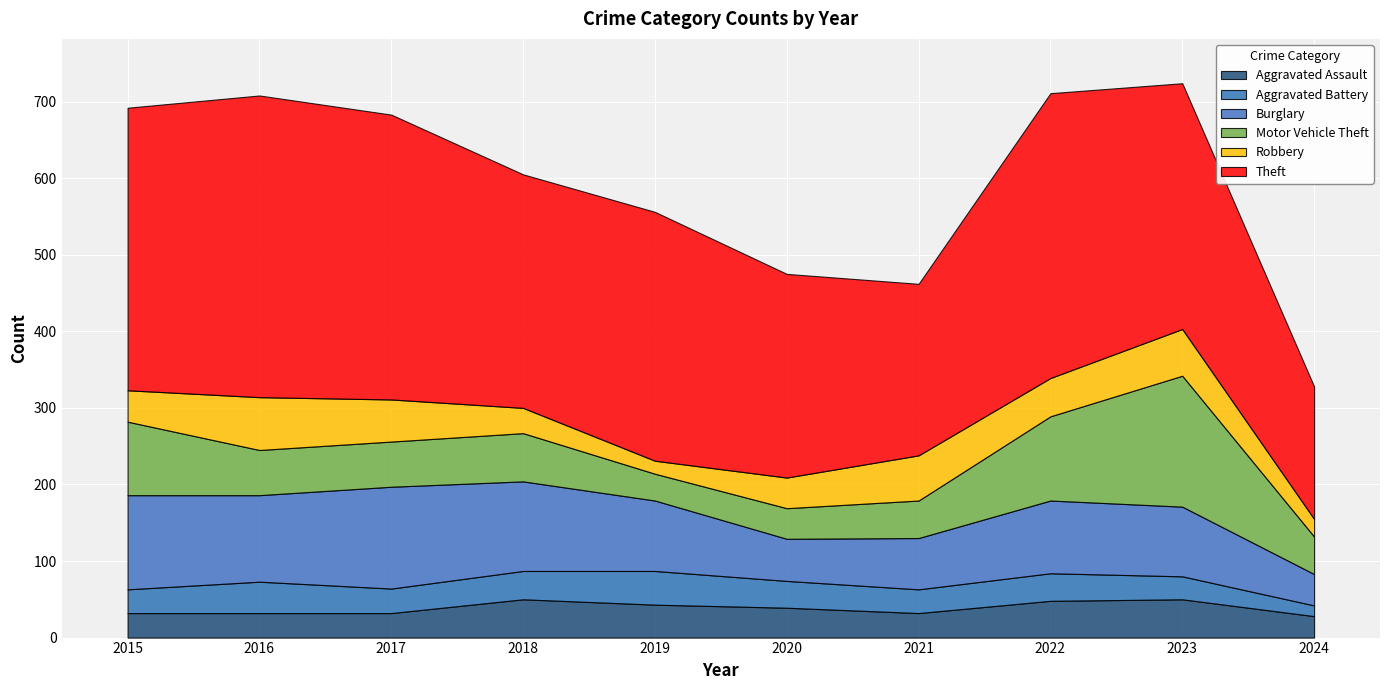

Reading left to right, transcribe all the data shown in this chart.

Aggravated Assault: 2015=32	2016=32	2017=32	2018=50	2019=43	2020=39	2021=32	2022=48	2023=50	2024=28
Aggravated Battery: 2015=31	2016=41	2017=32	2018=37	2019=44	2020=35	2021=31	2022=36	2023=30	2024=14
Burglary: 2015=123	2016=113	2017=133	2018=117	2019=92	2020=55	2021=67	2022=95	2023=91	2024=41
Motor Vehicle Theft: 2015=96	2016=59	2017=59	2018=63	2019=35	2020=40	2021=49	2022=110	2023=171	2024=49
Robbery: 2015=41	2016=69	2017=55	2018=33	2019=17	2020=40	2021=59	2022=50	2023=61	2024=23
Theft: 2015=369	2016=394	2017=372	2018=305	2019=325	2020=266	2021=224	2022=372	2023=321	2024=173